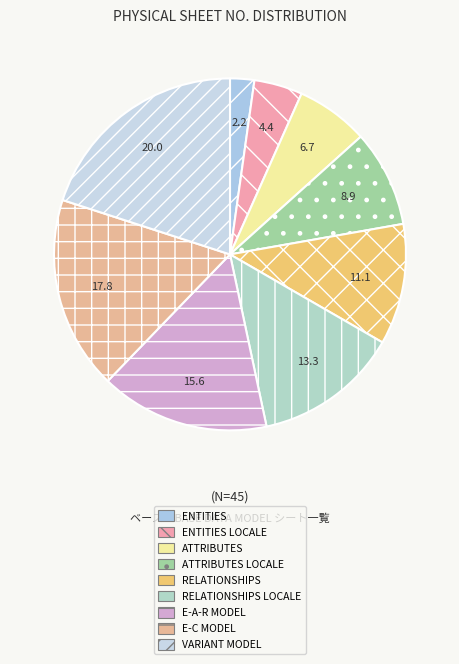

What percentage is the ATTRIBUTES LOCALE slice, to the nearest percent?

9%